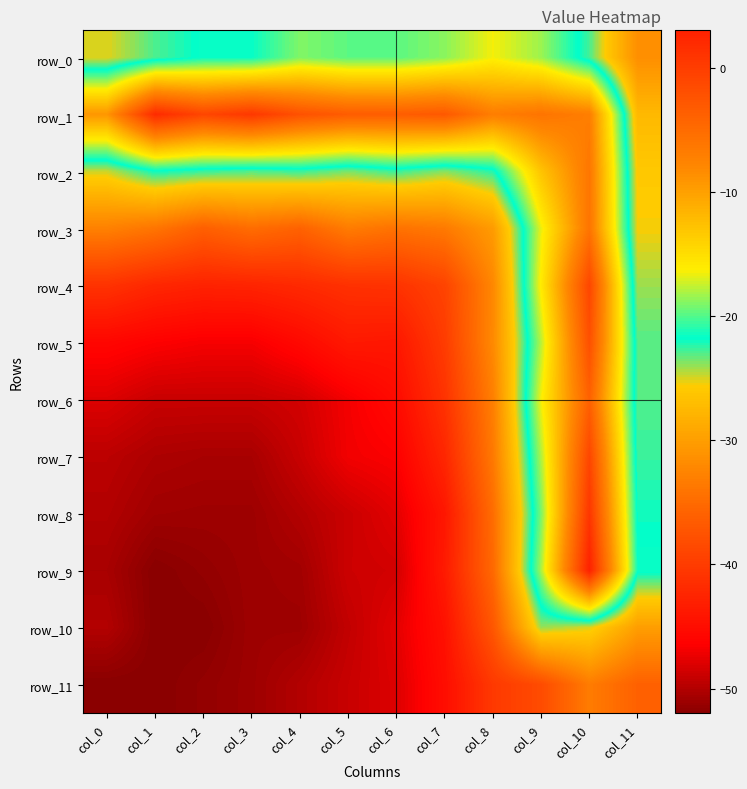

Between col_9 and col_6, which is larger?

col_9